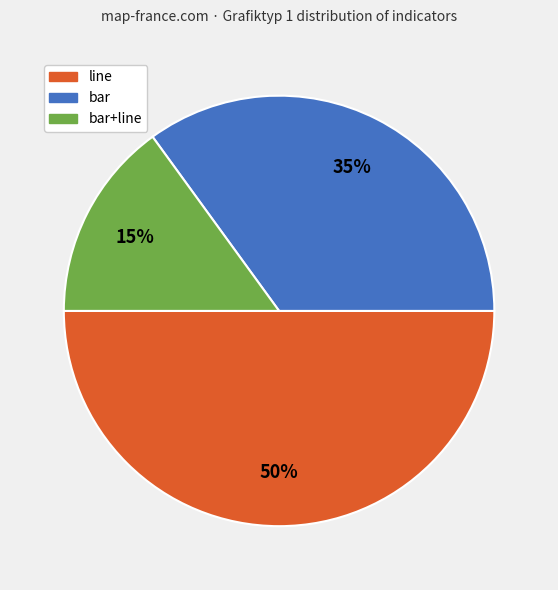

To the nearest percent, what is the average slice percentage?

33%